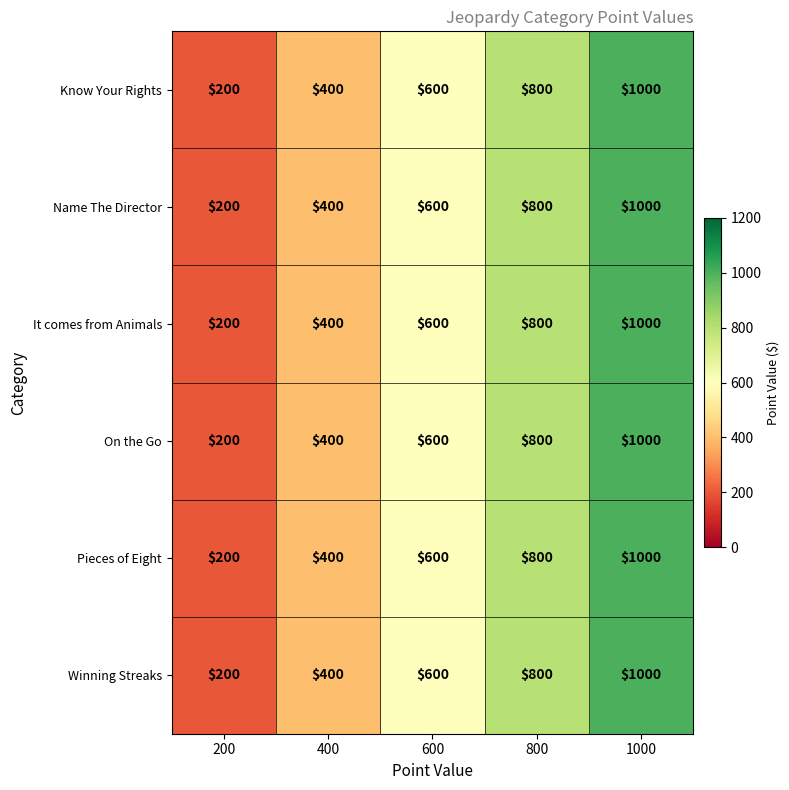

Rank the categories by On the Go value from highest to lowest.

1000, 800, 600, 400, 200